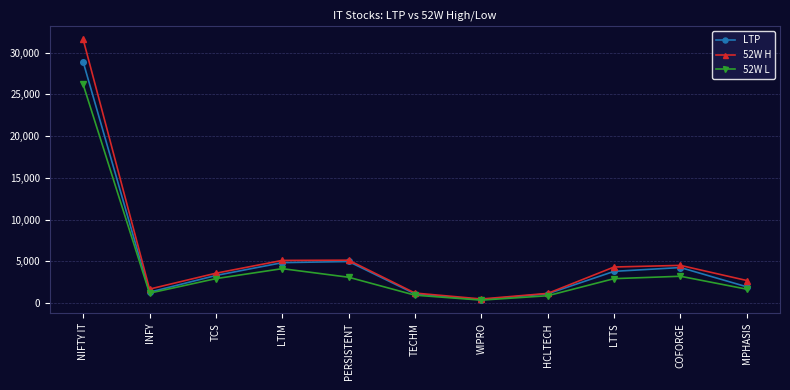

List the series in order of their overall mean, highest first.

52W H, LTP, 52W L